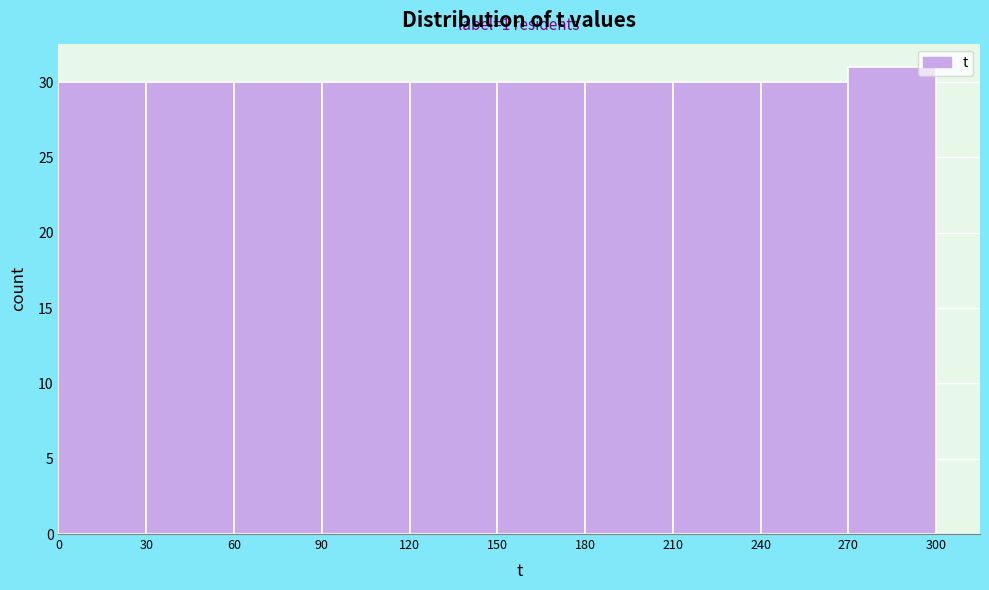

Over which range of the x-axis is the bar tallest?

270 to 300